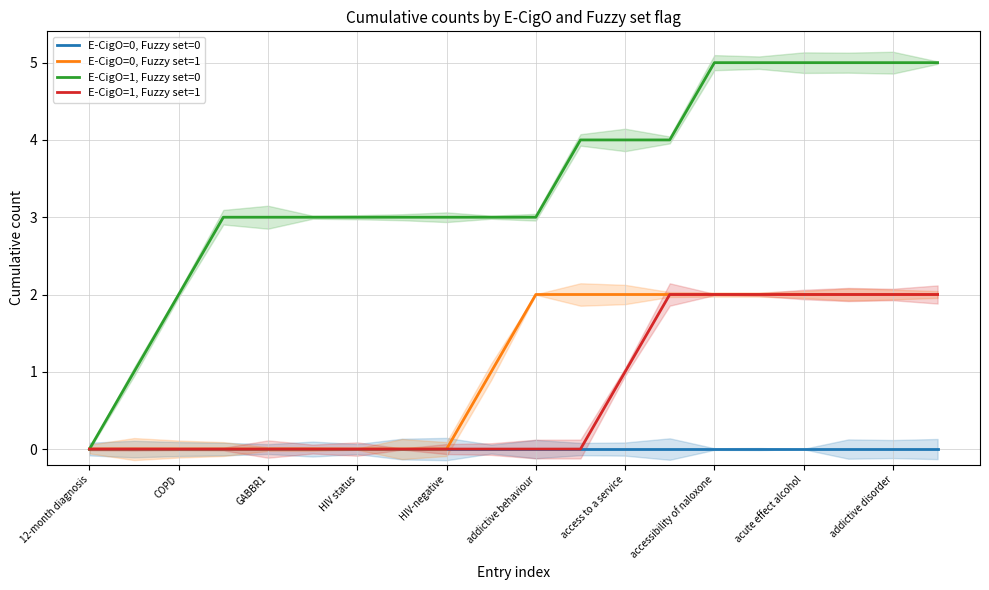

What is the value of the E-CigO=1, Fuzzy set=0 point at the 2nd from the left?

1